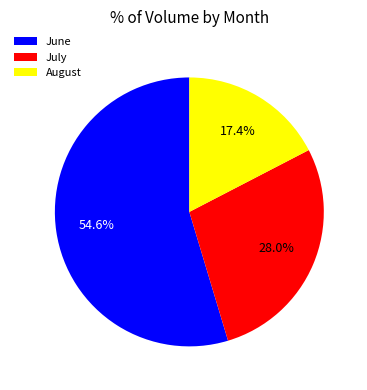

What is the majority slice?

June